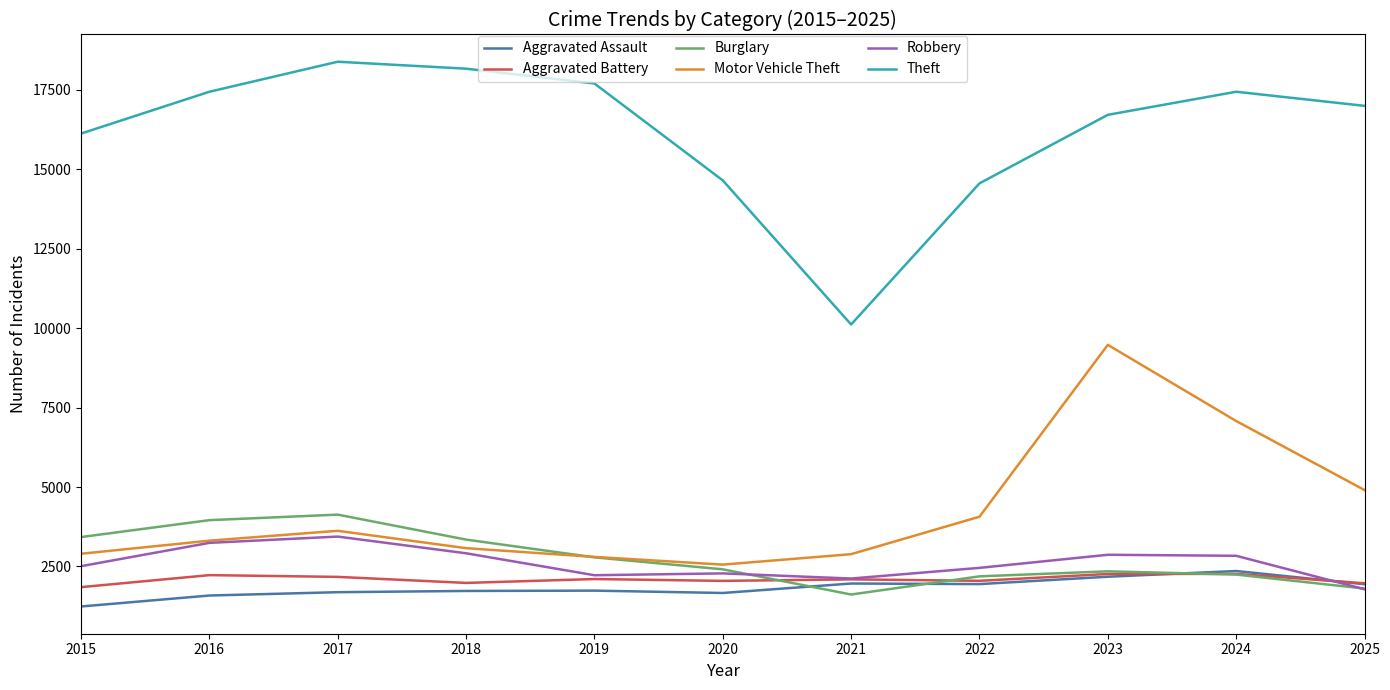

What is the total value across all series at 2020?

25610